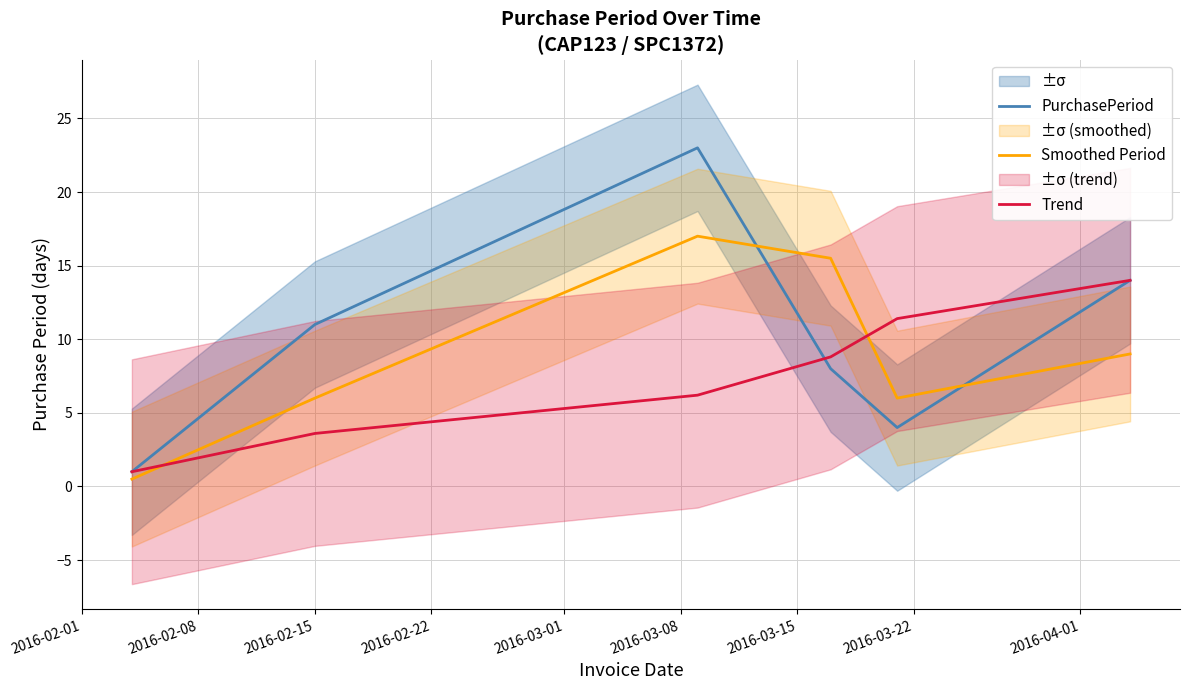

What is the highest value of the Smoothed Period series?

17.0